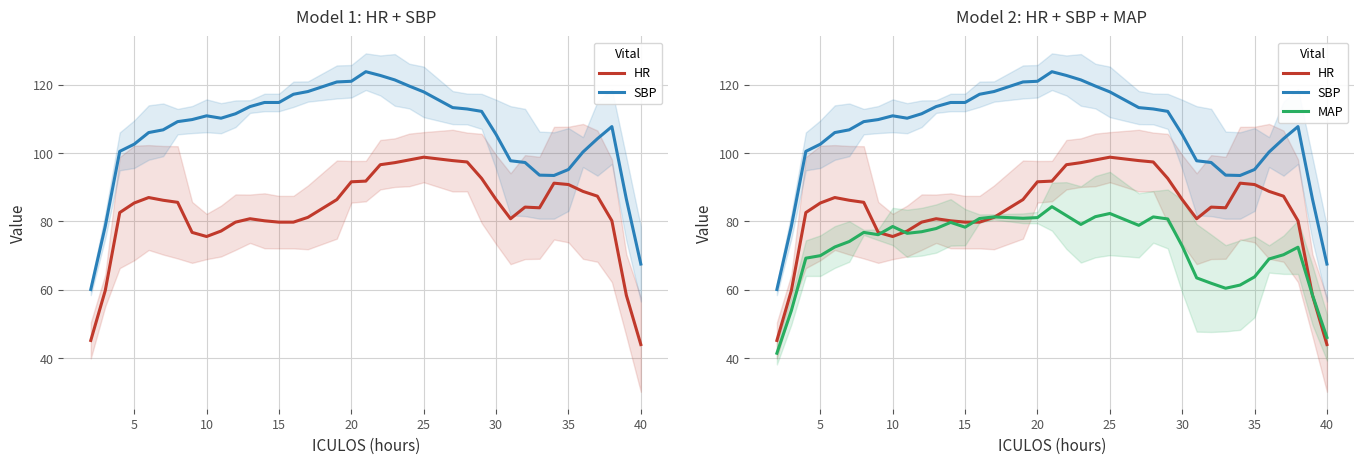

How many values in the MAP series exceed 76?

20